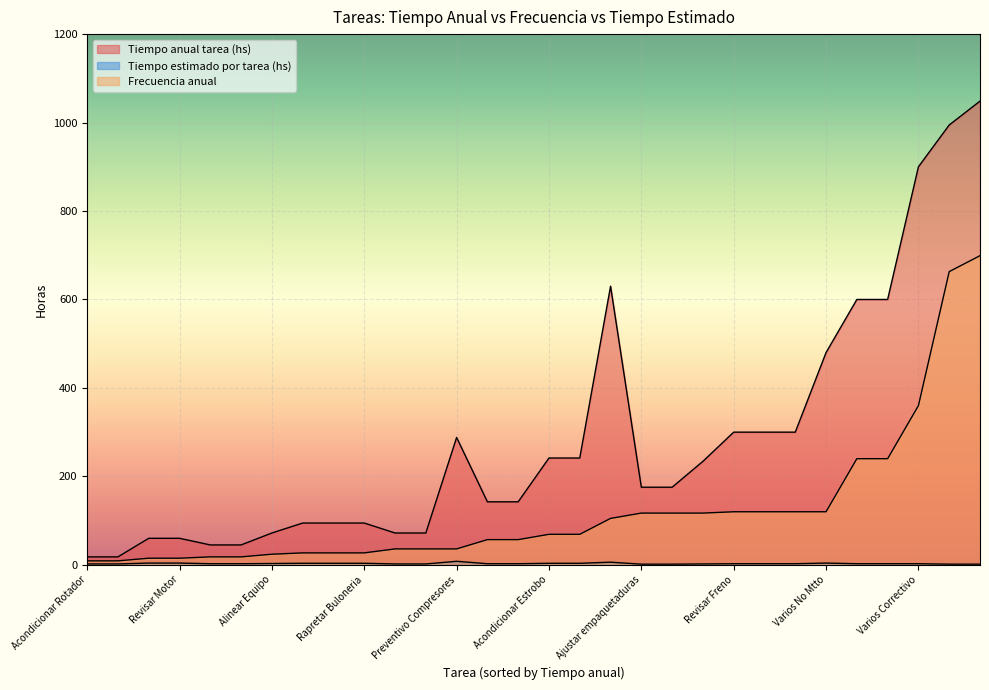

What is the difference between the highest and lowest values at Acondicionar Cubrecorreas?

140.0